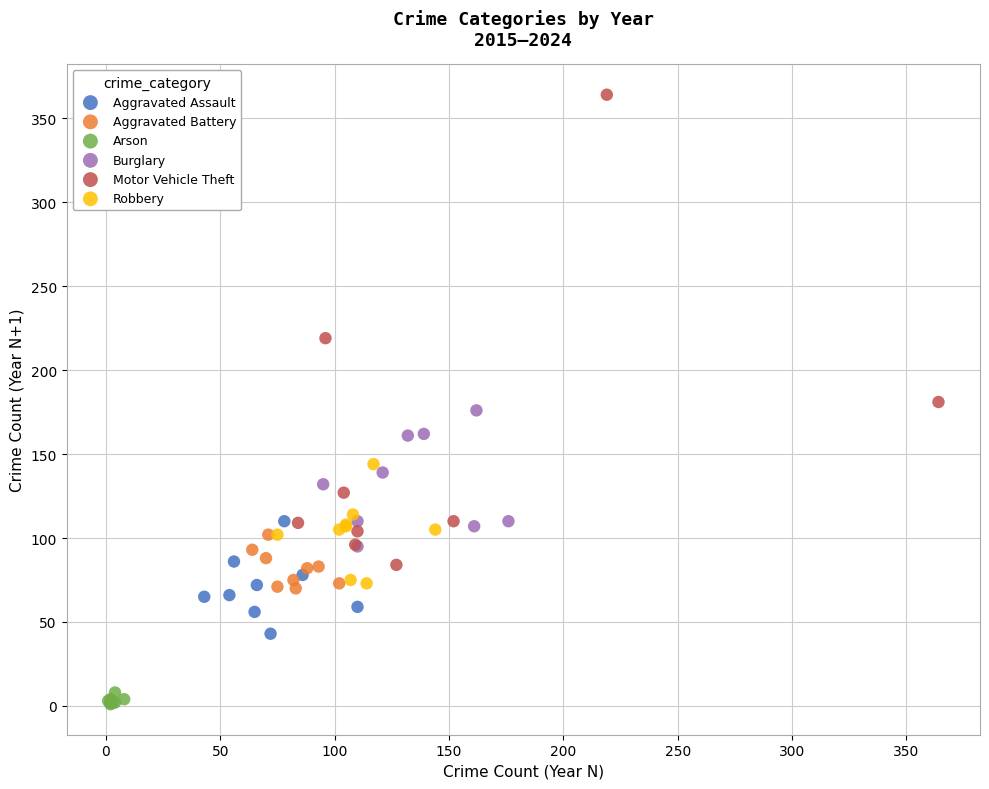

What are all the series names shown in the legend?

Aggravated Assault, Aggravated Battery, Arson, Burglary, Motor Vehicle Theft, Robbery